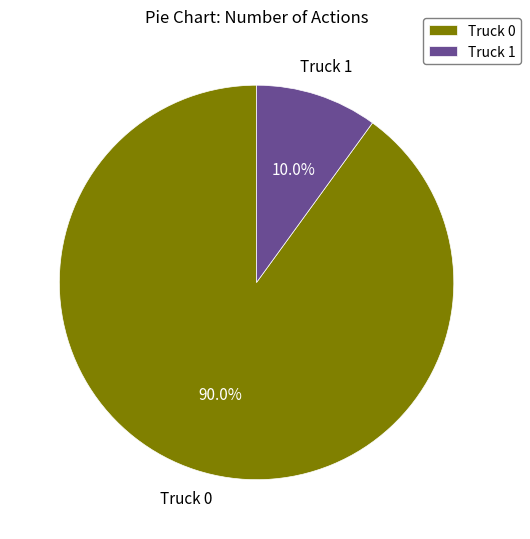

What percentage is the Truck 1 slice, to the nearest percent?

10%